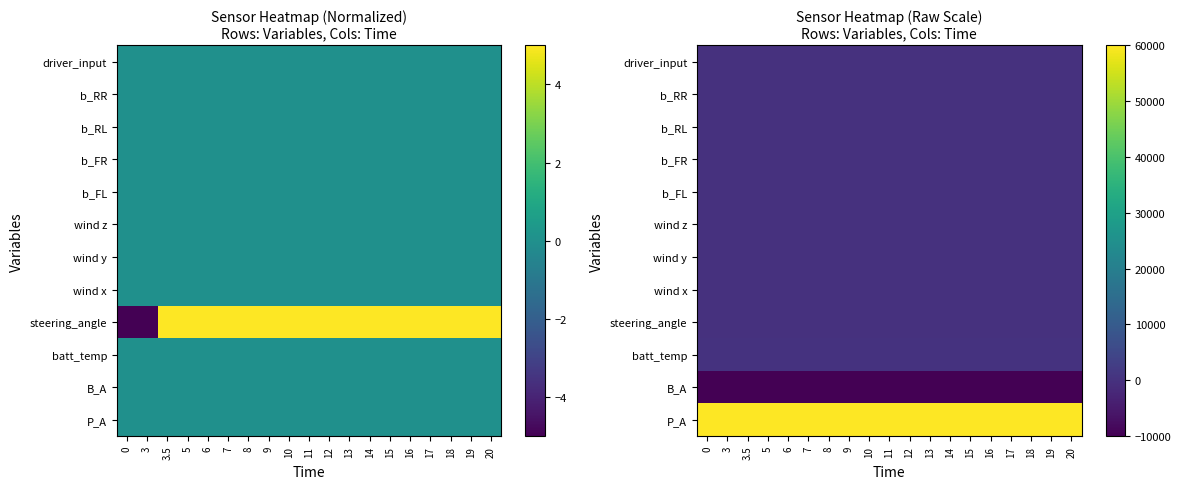

List the series in order of their peak value, highest first.

P_A, batt_temp, steering_angle, driver_input, wind x, wind y, wind z, b_FL, b_FR, b_RL, b_RR, B_A